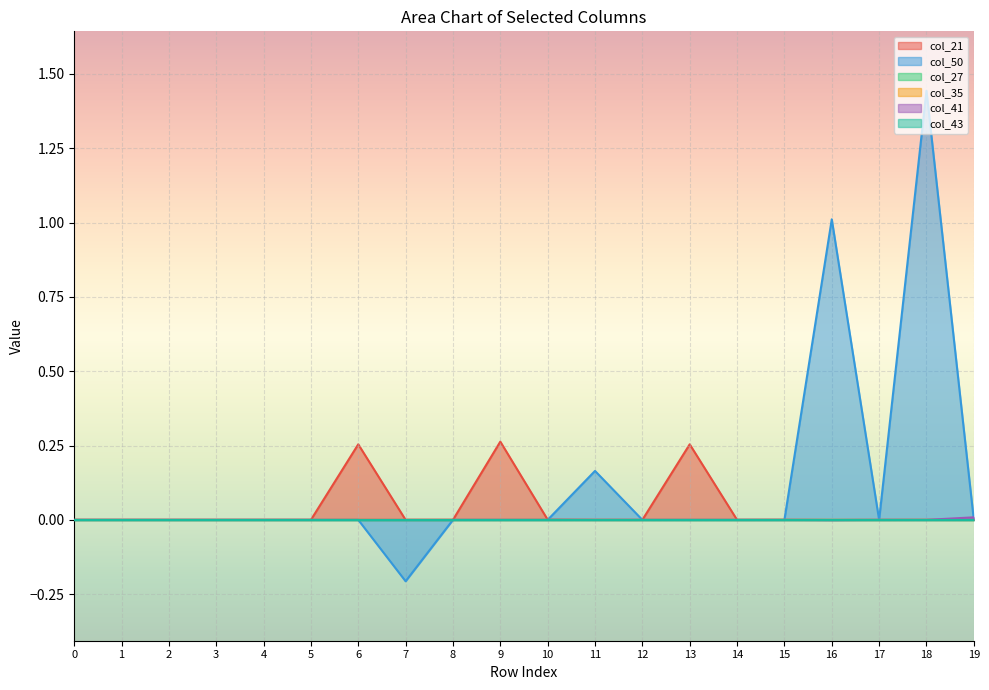

Does the chart display data point markers on the line(s)?

No